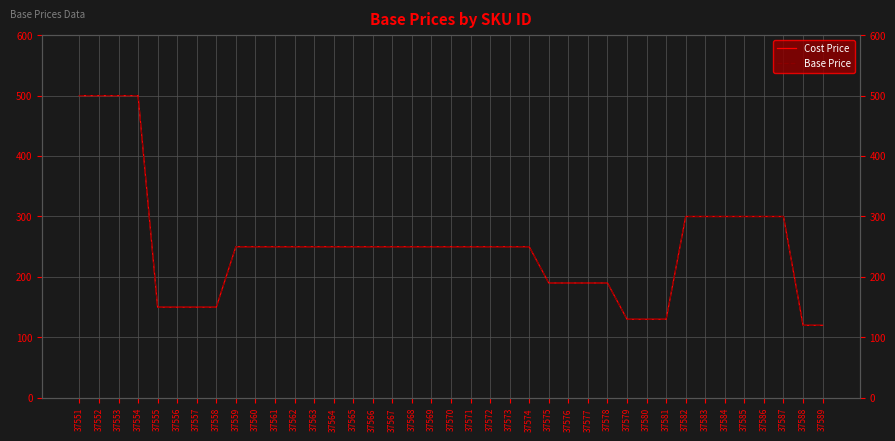

What is the sum of the Base Price values at 37575 and 37561?

439.8